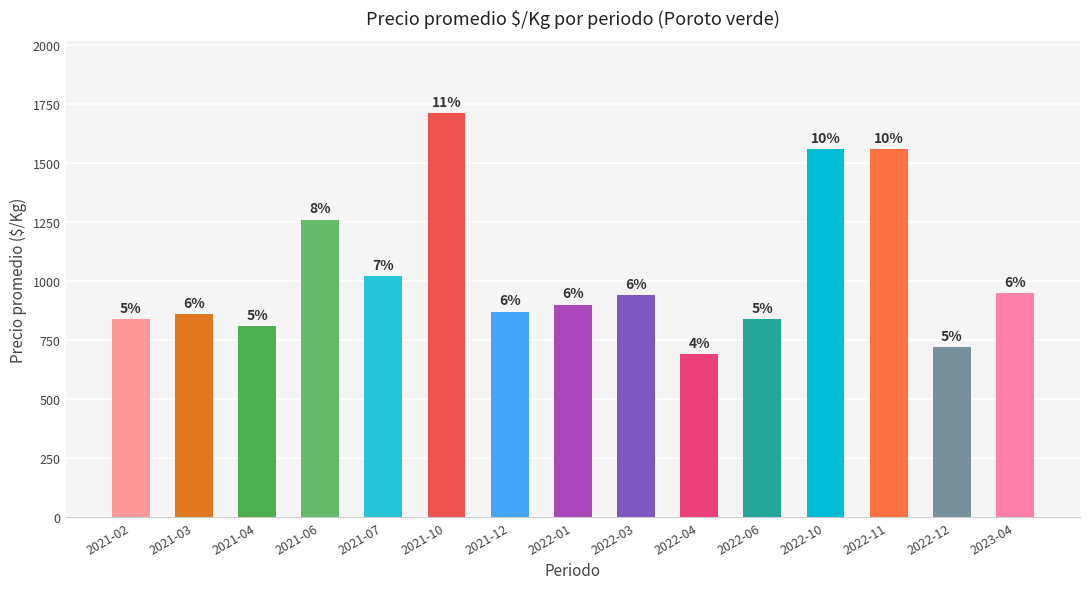

How many bars are there in total?

15